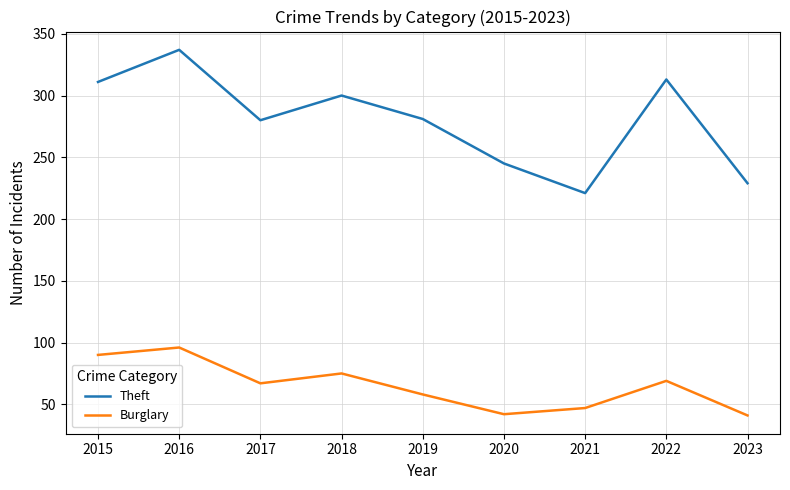

True or false: Theft and Burglary intersect in this chart.

False